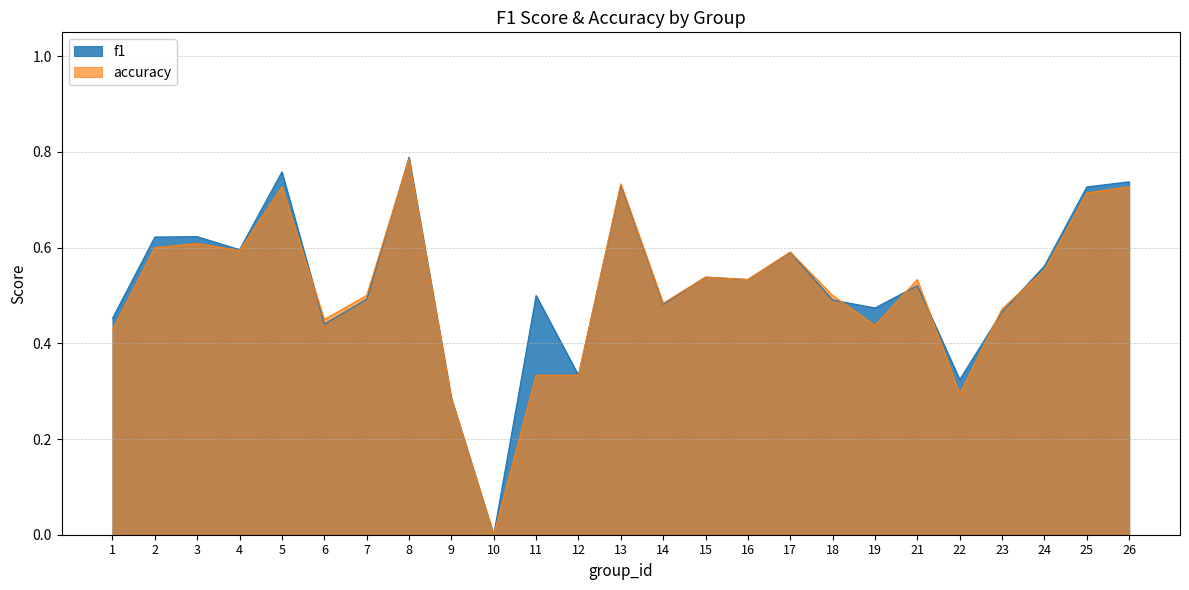

Reading left to right, extract all data points from this chart.

f1: 1=0.5	2=0.6	3=0.6	4=0.6	5=0.8	6=0.4	7=0.5	8=0.8	9=0.3	10=0.0	11=0.5	12=0.3	13=0.7	14=0.5	15=0.5	16=0.5	17=0.6	18=0.5	19=0.5	21=0.5	22=0.3	23=0.5	24=0.6	25=0.7	26=0.7
accuracy: 1=0.4	2=0.6	3=0.6	4=0.6	5=0.7	6=0.5	7=0.5	8=0.8	9=0.3	10=0.0	11=0.3	12=0.3	13=0.7	14=0.5	15=0.5	16=0.5	17=0.6	18=0.5	19=0.4	21=0.5	22=0.3	23=0.5	24=0.6	25=0.7	26=0.7